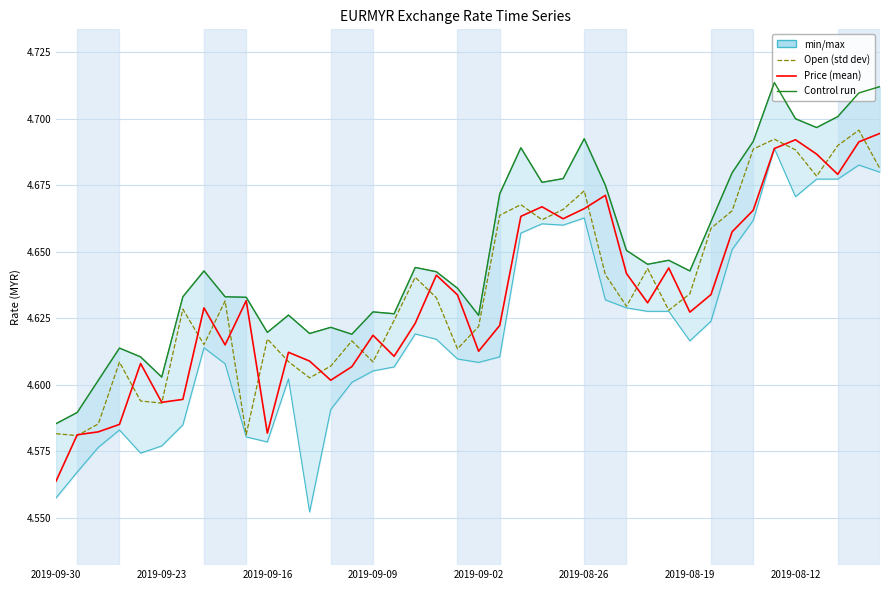

What is the average value of the Price (mean) series?

4.6